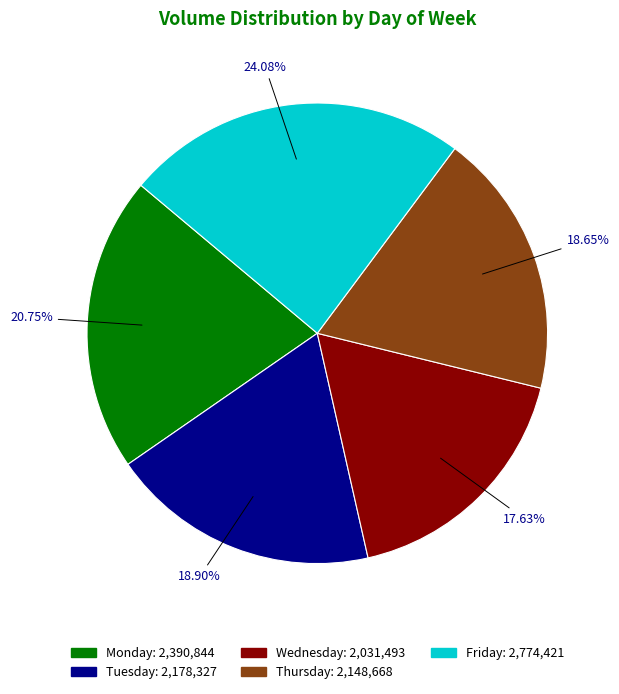

Which slice is the largest?

Friday